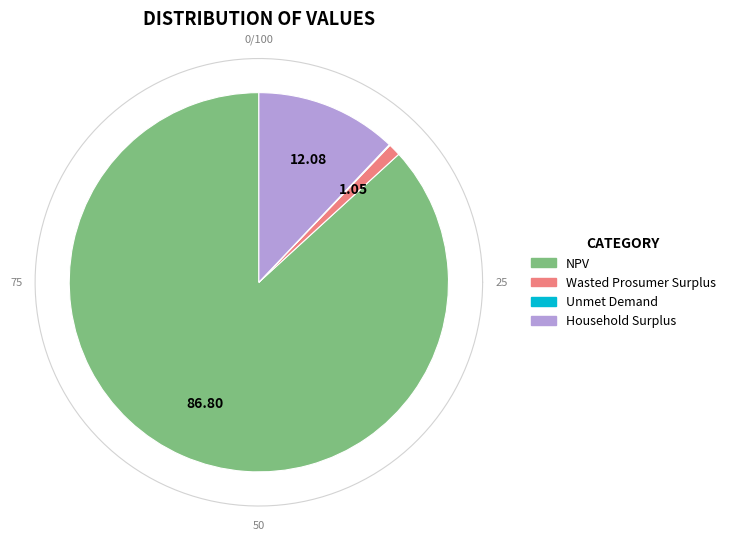

How many slices are in this pie chart?

4